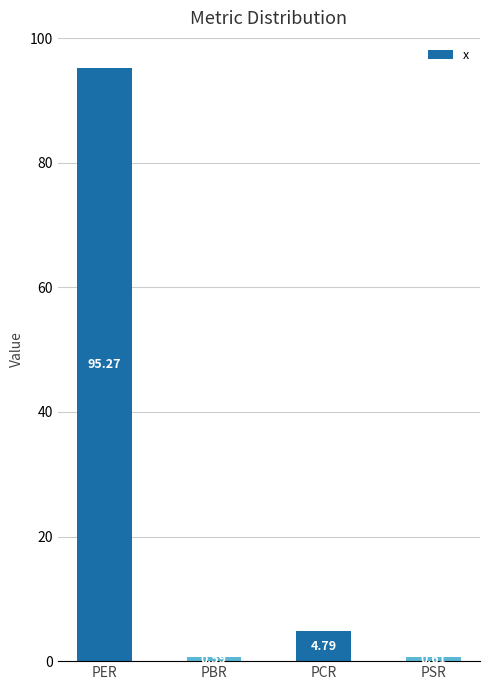

At which label does the data first exceed 4?

PER